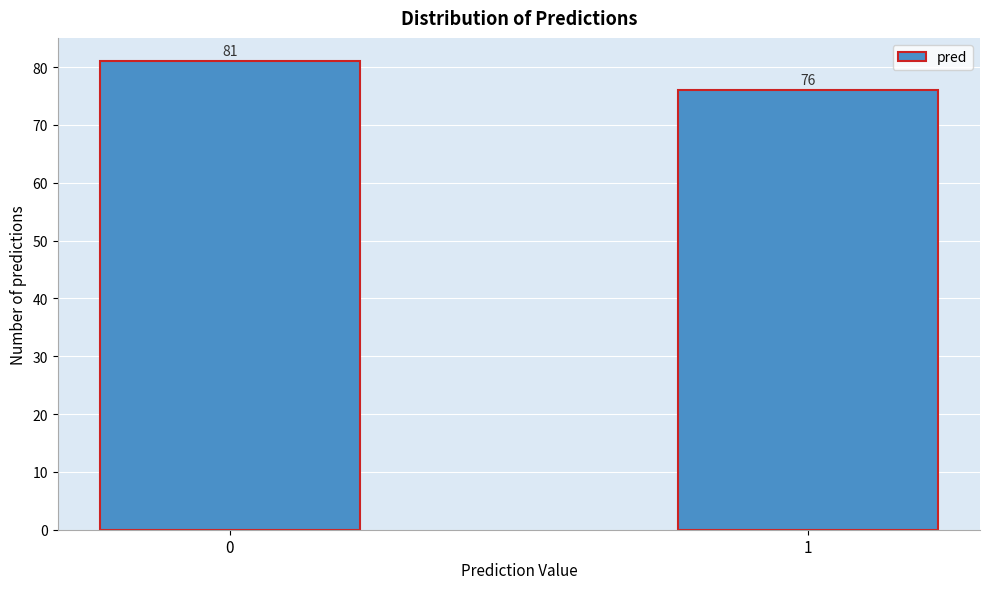

Reading left to right, extract all data points from this chart.

0=81	1=76